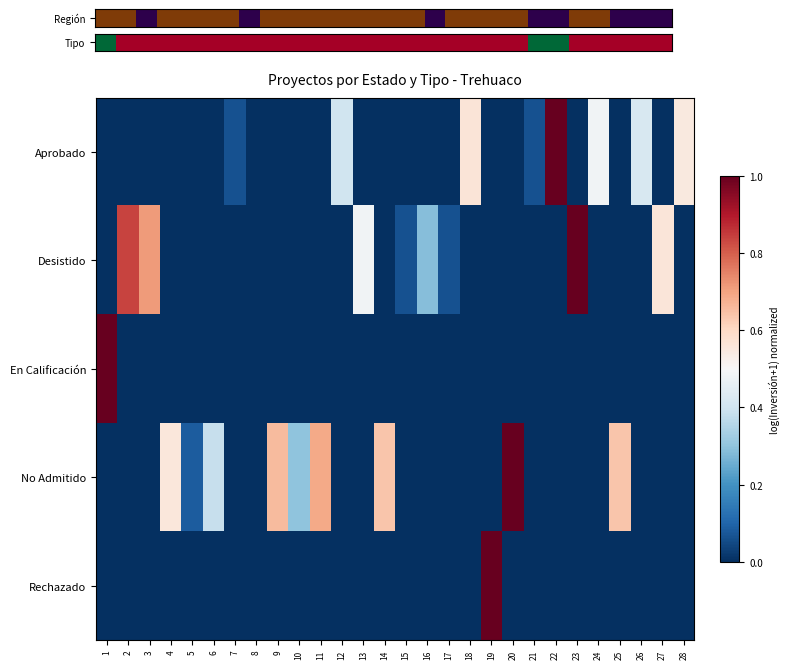

At which category is the sum across all series the highest?

23